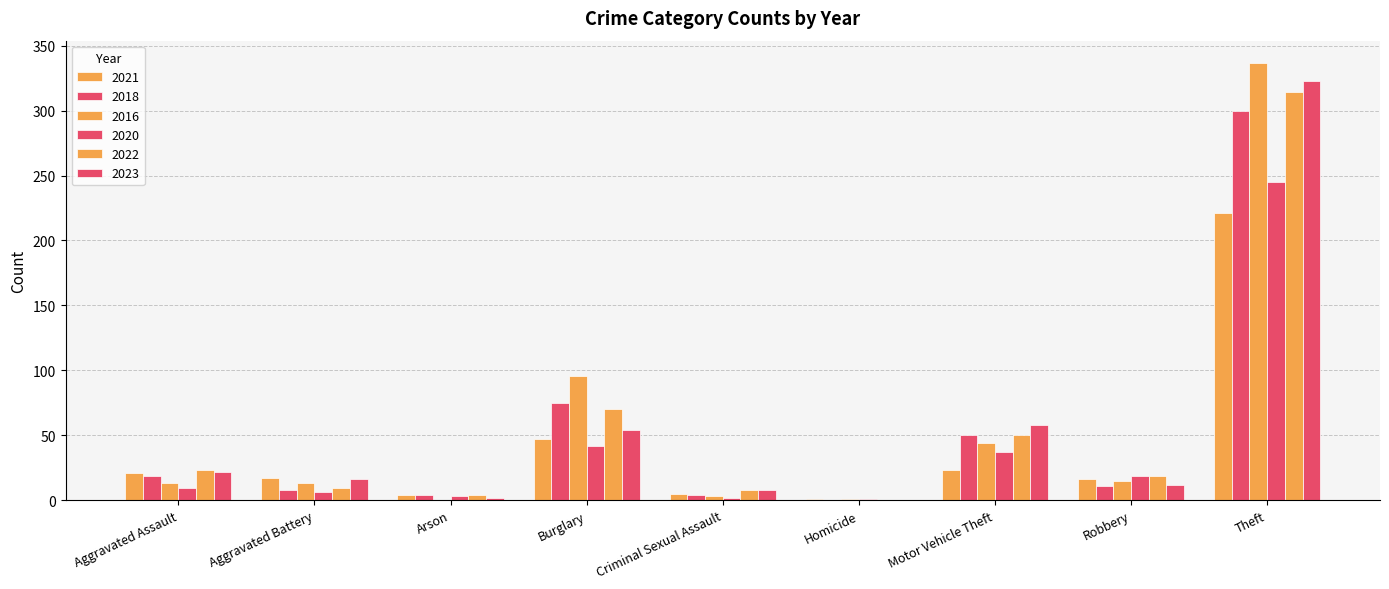

What is the approximate value of 2021 at Aggravated Assault?

21